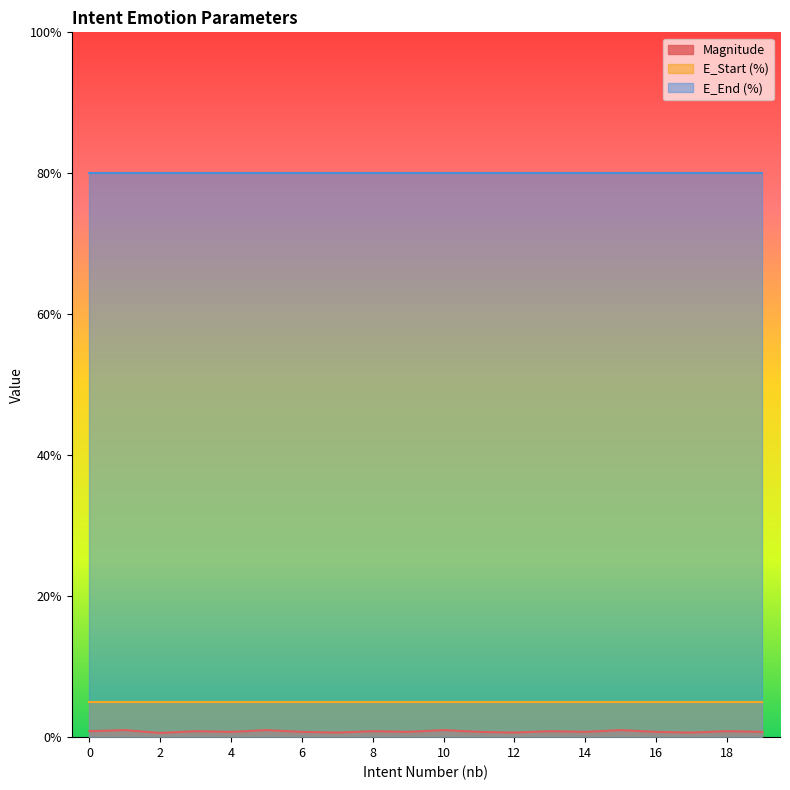

Is the value of E_Start (%) at 6 greater than the value of Magnitude at 14?

Yes